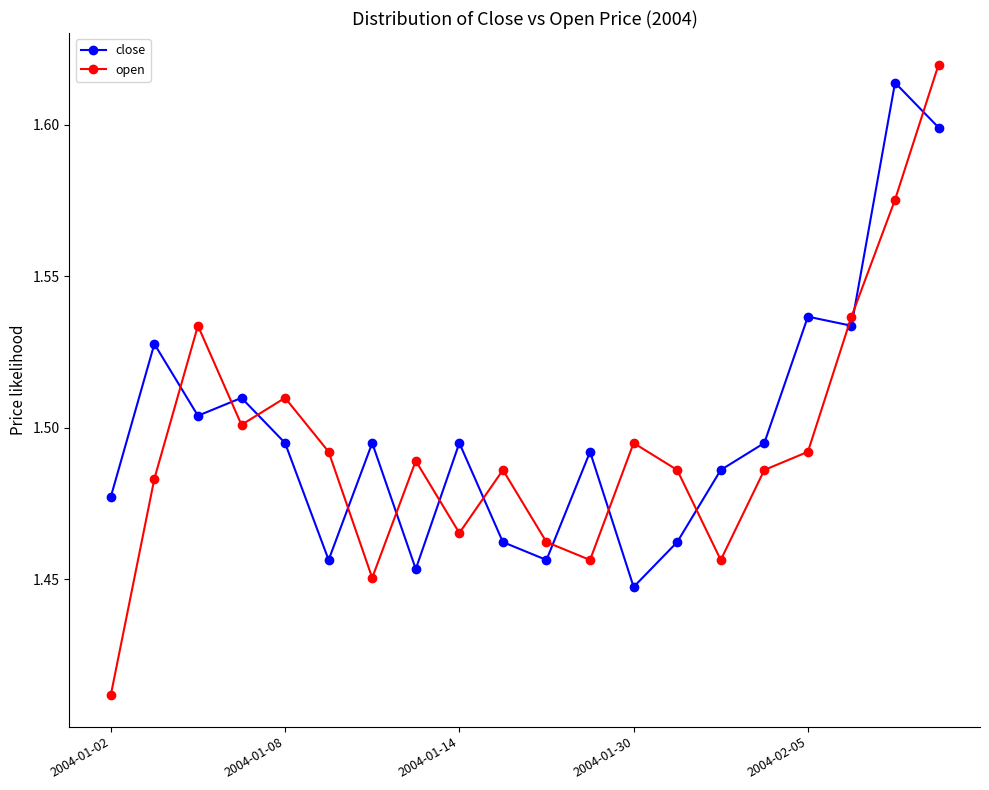

At how many categories does at least one series exceed 1?

20